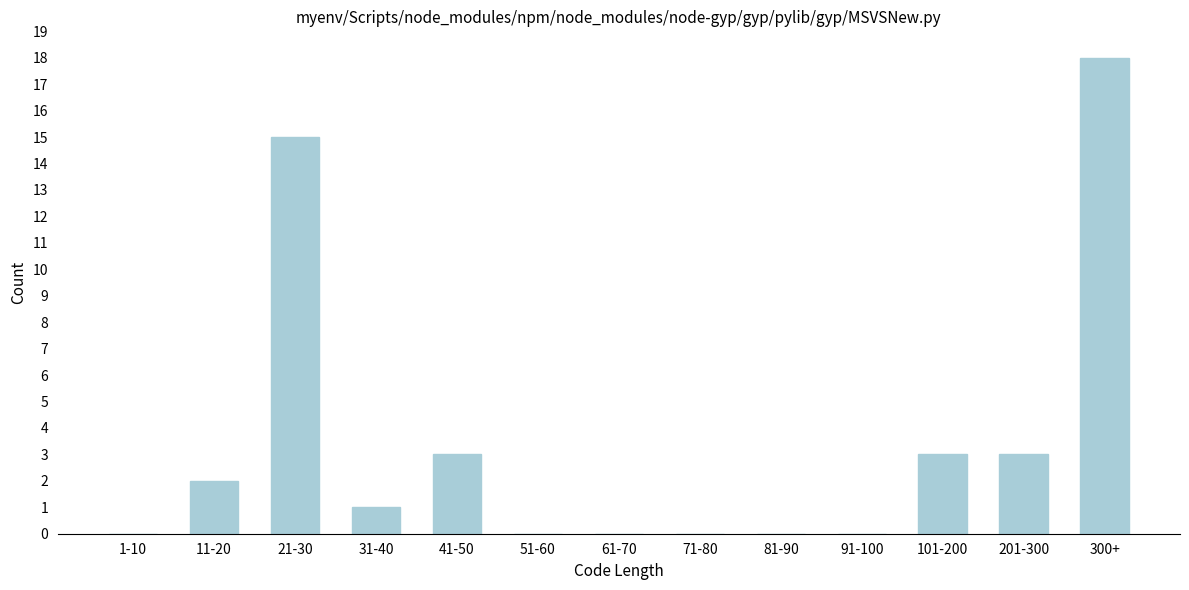

Is it true that the value at 201-300 is 5?

False